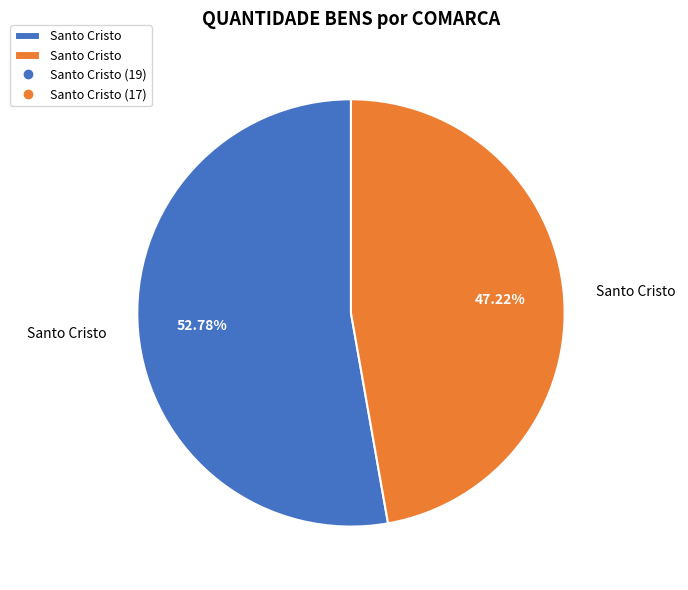

Does any single category account for the majority?

Yes